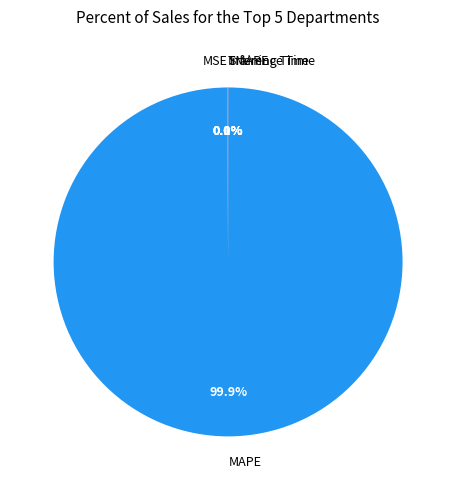

Which category has the biggest portion of the pie?

MAPE